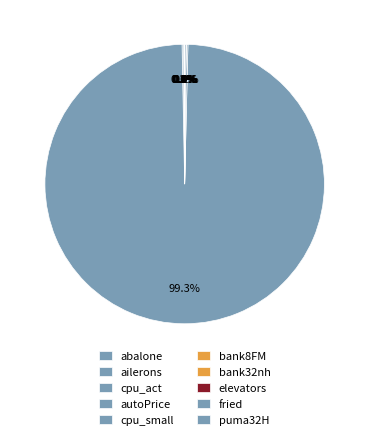

Combined, do abalone and fried account for over 50%?

No